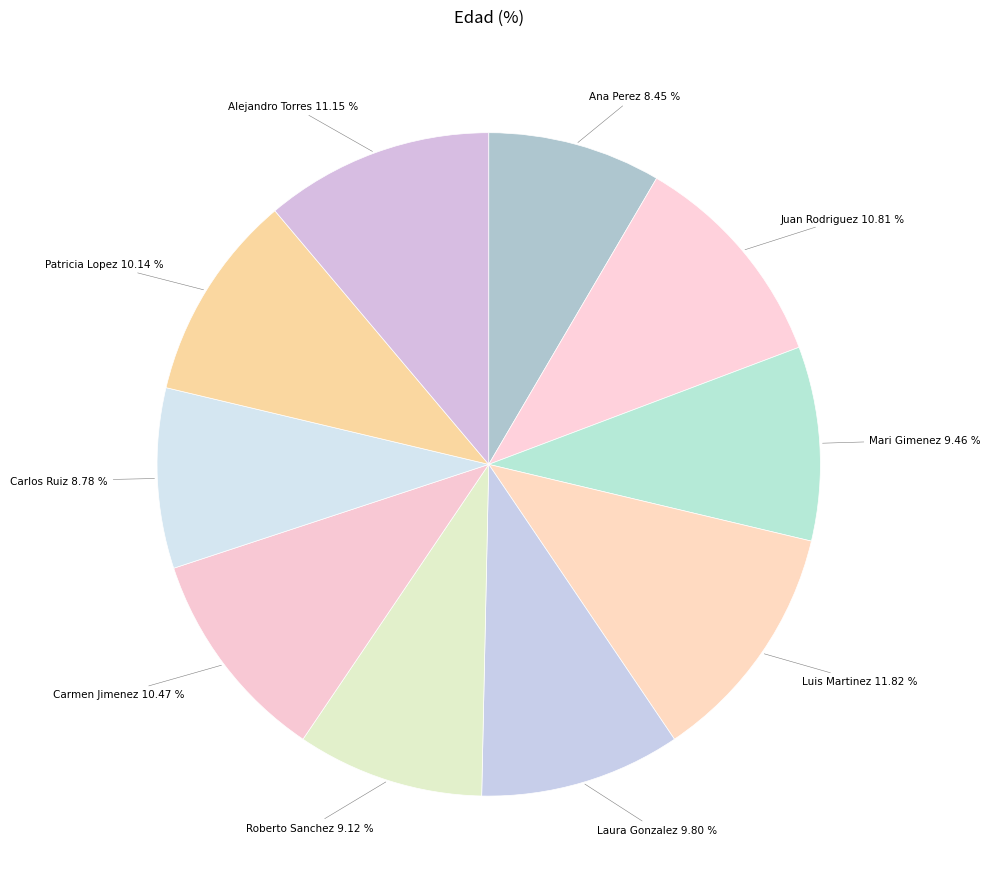

Which has a higher value, Laura Gonzalez or Ana Perez?

Laura Gonzalez